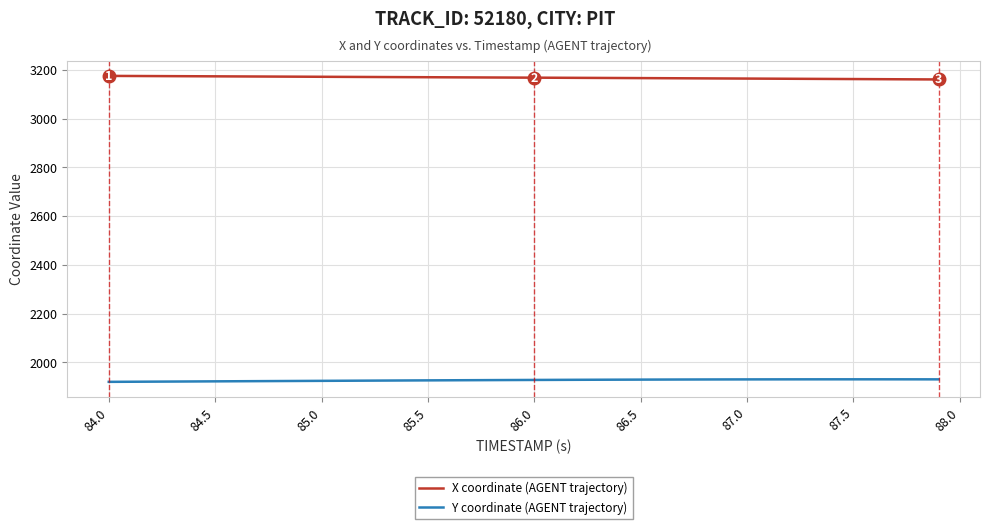

Rank the series by their average value, from highest to lowest.

X coordinate (AGENT trajectory), Y coordinate (AGENT trajectory)